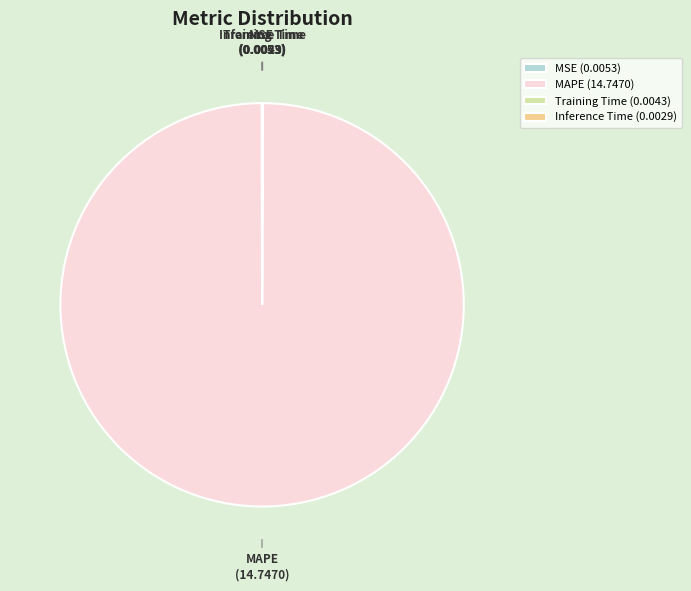

The MAPE (14.7470) slice represents 91% of the pie. True or false?

False